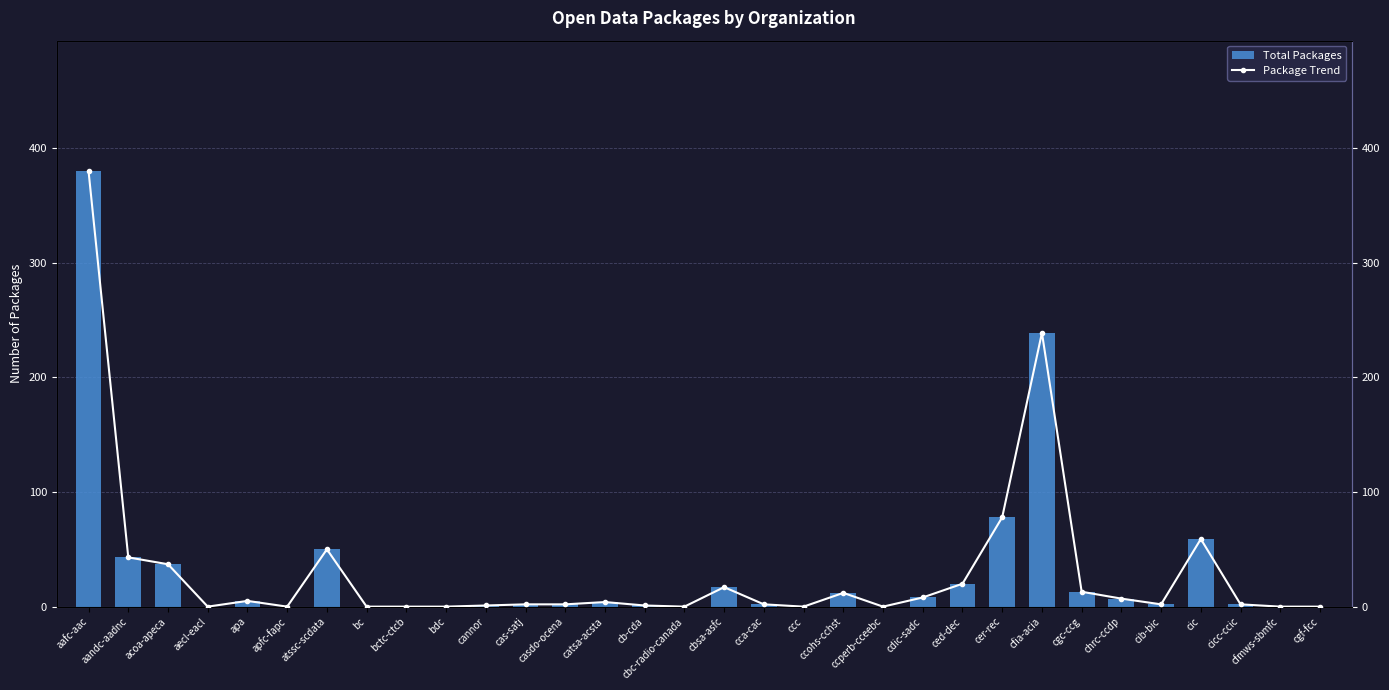

At which label does Package Trend first exceed 2?

aafc-aac